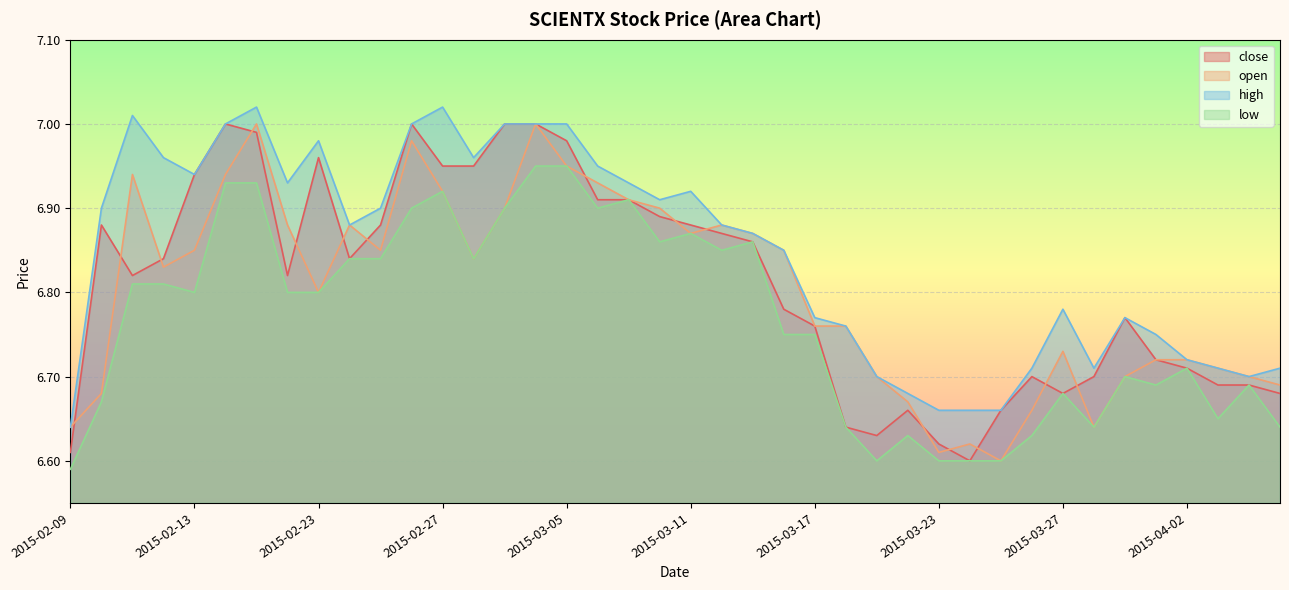

How many interior local peaks does the low series have?

9